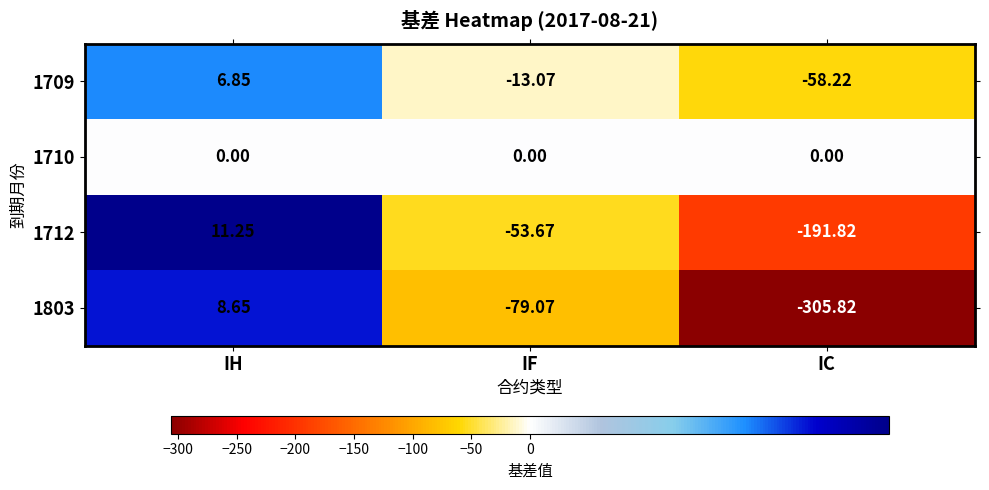

What is the spread (max minus min) of values at IF?

79.1